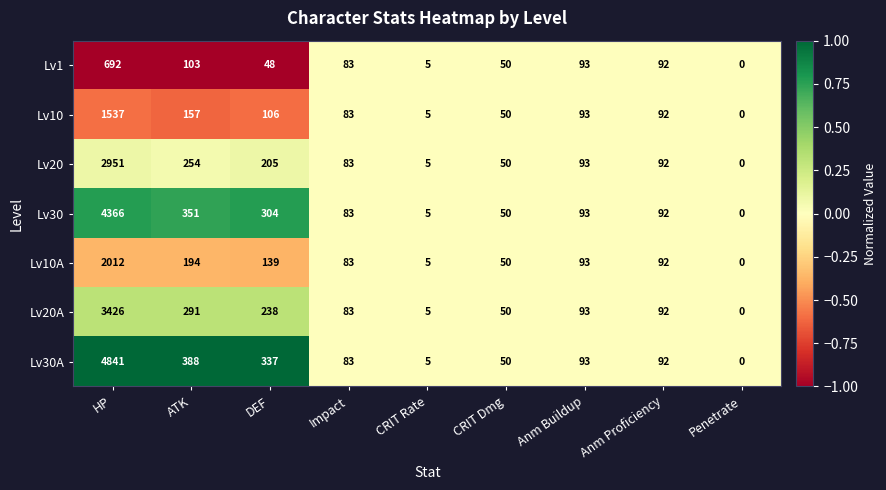

What is the average value of the Lv30 series?

594